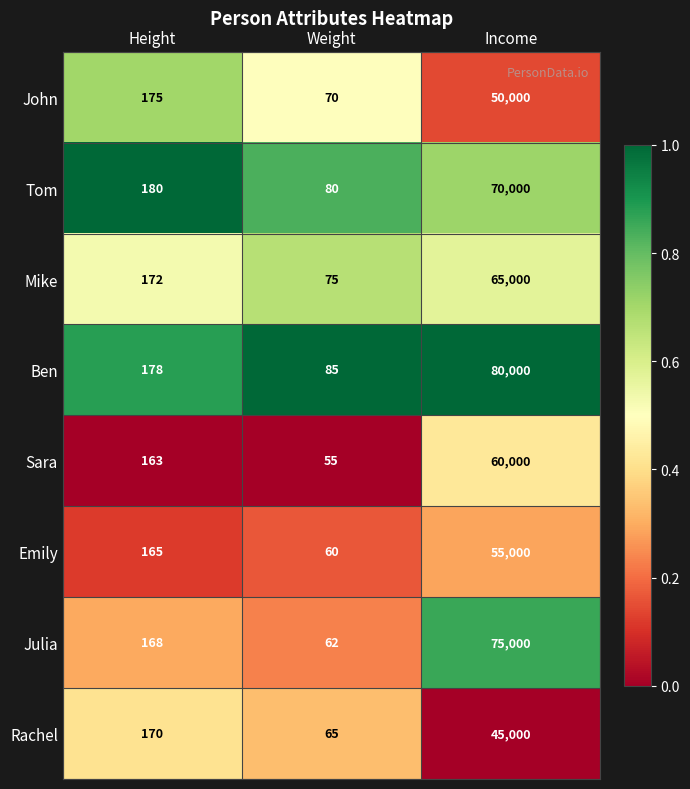

What is the difference between the second highest and minimum values in the Ben series?

93